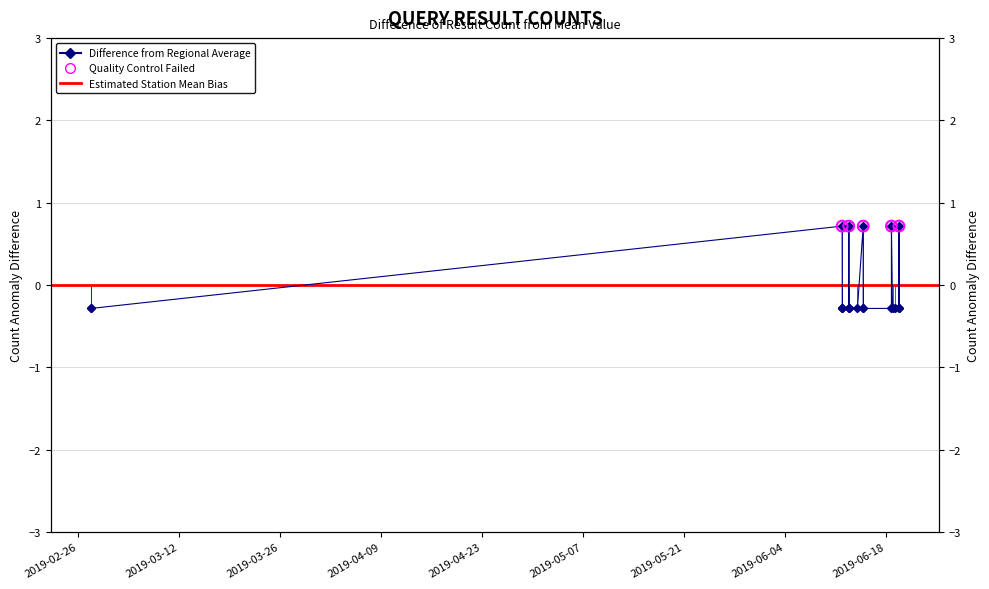

What is the change in value from 2019-06-12 18:37:00 to 2019-06-14 18:49:00?

-1.0